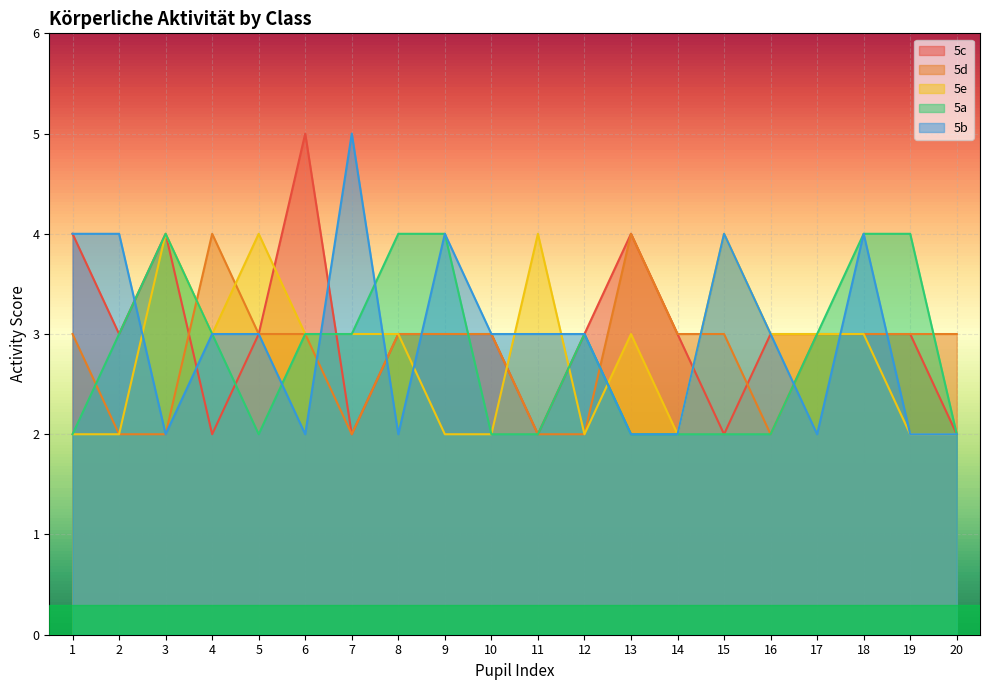

Rank the series by their maximum value, from highest to lowest.

5c, 5b, 5d, 5e, 5a